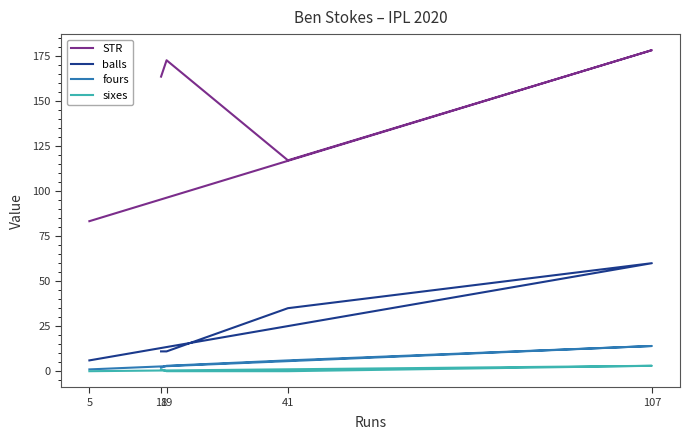

At which category does STR reach its first local valley?

41